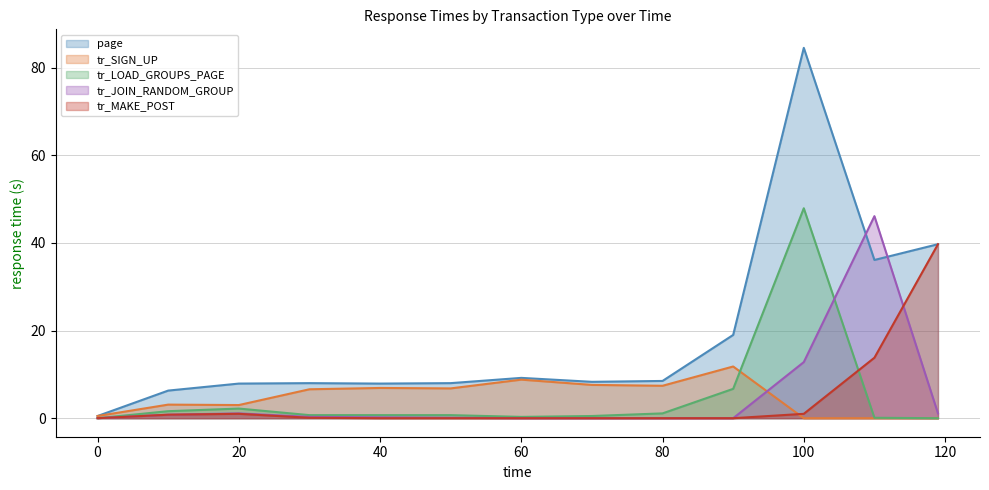

At how many categories does at least one series exceed 11?

4